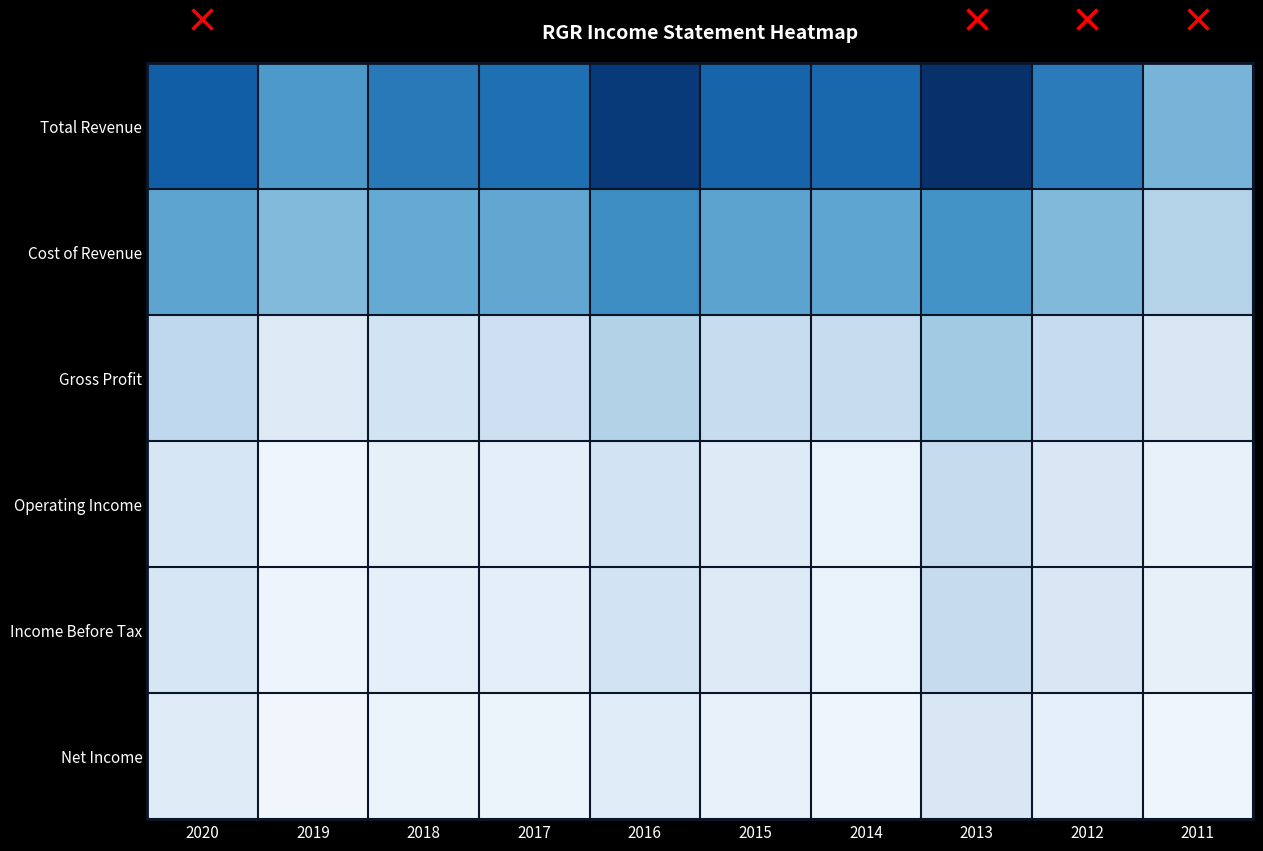

What is the spread (max minus min) of values at 2015?

489000